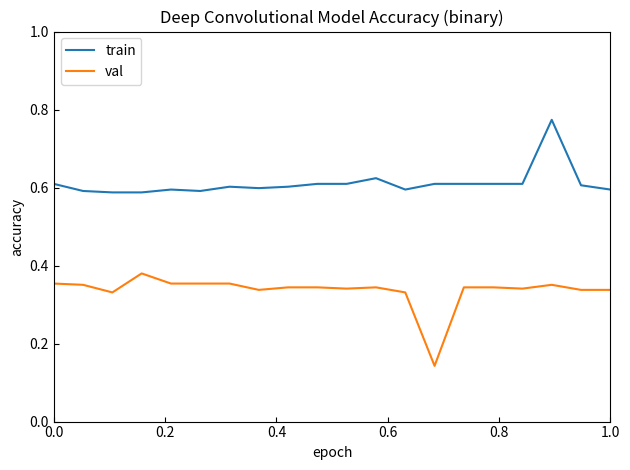

How many series are shown in this chart?

2